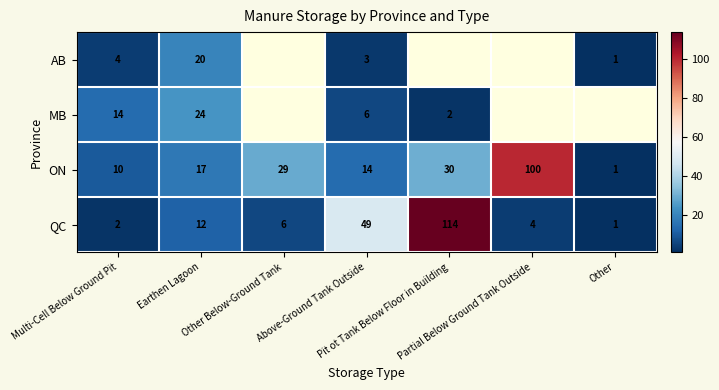

At which category does the chart reach its minimum across all series?

Other